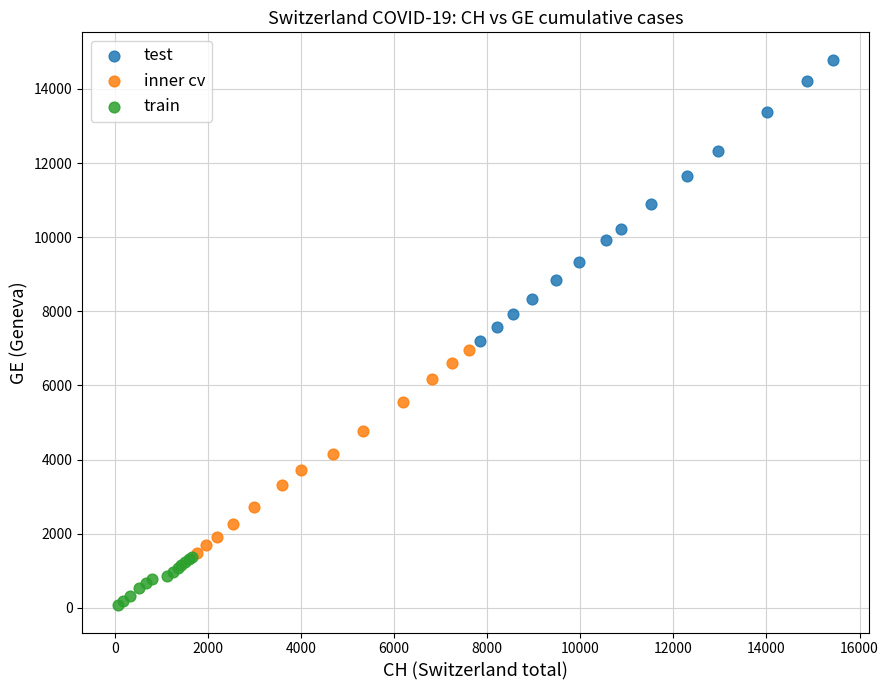

Which series has the widest spread of Y values?

test